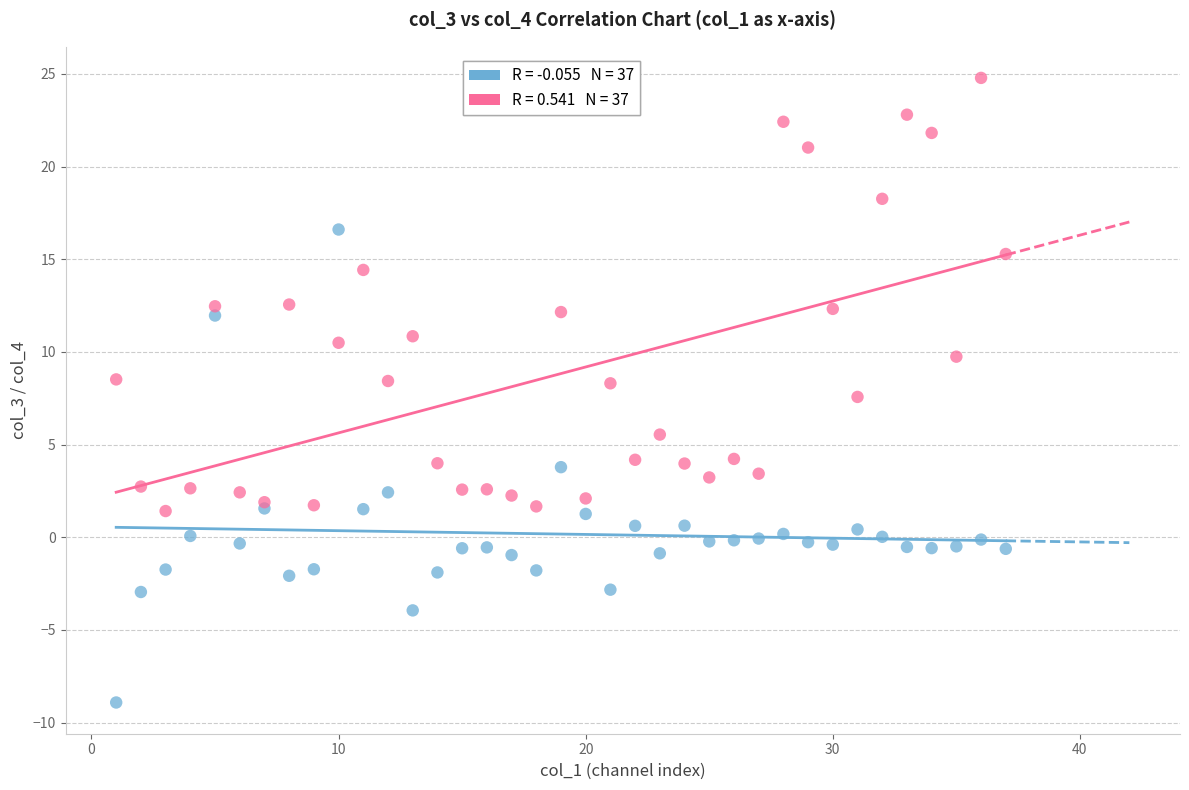

Across all series, what Y value is closest to 7?

7.6